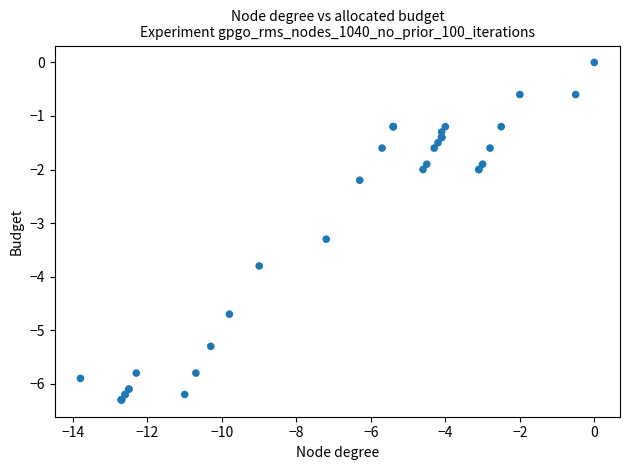

What Y value in the scatter plot is closest to -3?

-3.3